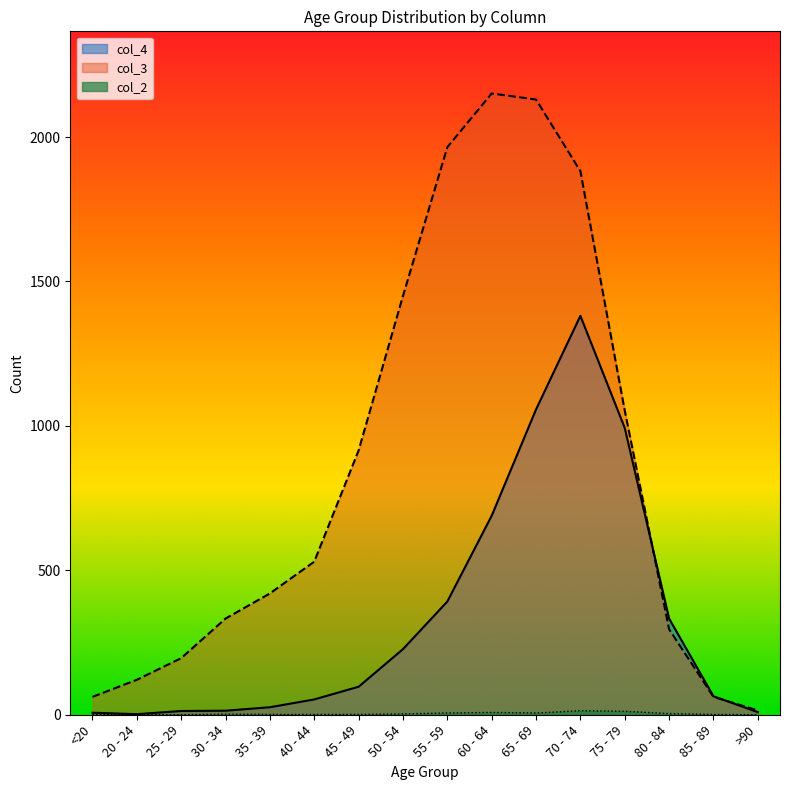

Is the value of col_4 at 35 - 39 greater than the value of col_2 at 50 - 54?

Yes